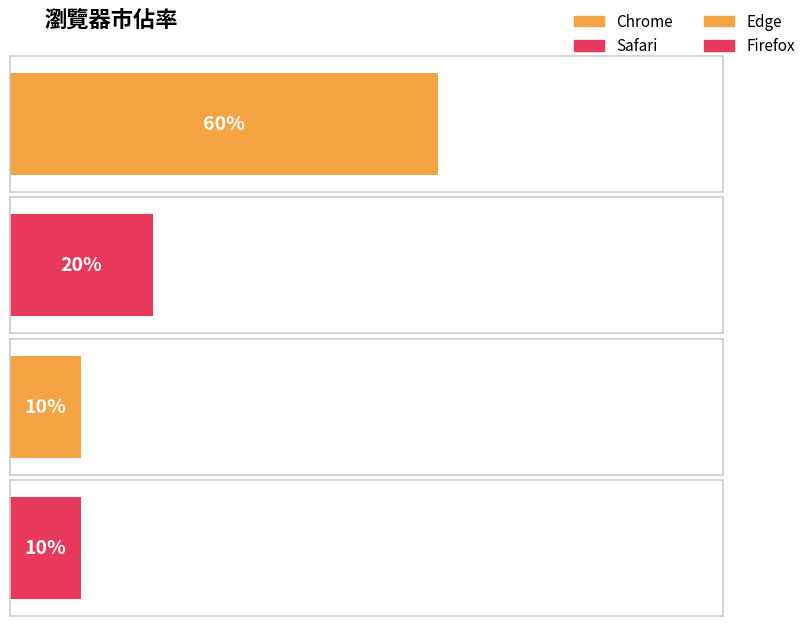

True or false: the data shows 10 at Firefox.

True